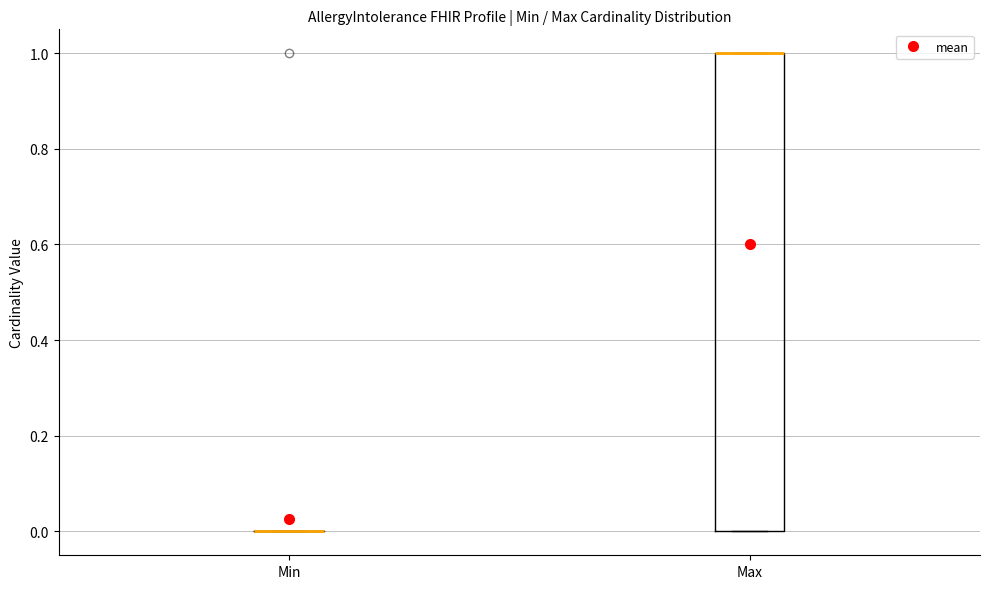

Reading left to right, transcribe this box plot: for each box, give where its median line is, the range the box spans, and where its two whiskers end, as read against the y-axis. The values are not printed on the chart, so give them approximately, as read against the axis.

Min: box collapsed to a line at 0, whiskers 0 to 0
Max: median 1 (drawn on the box's upper edge), box 0 to 1, whiskers 0 to 1